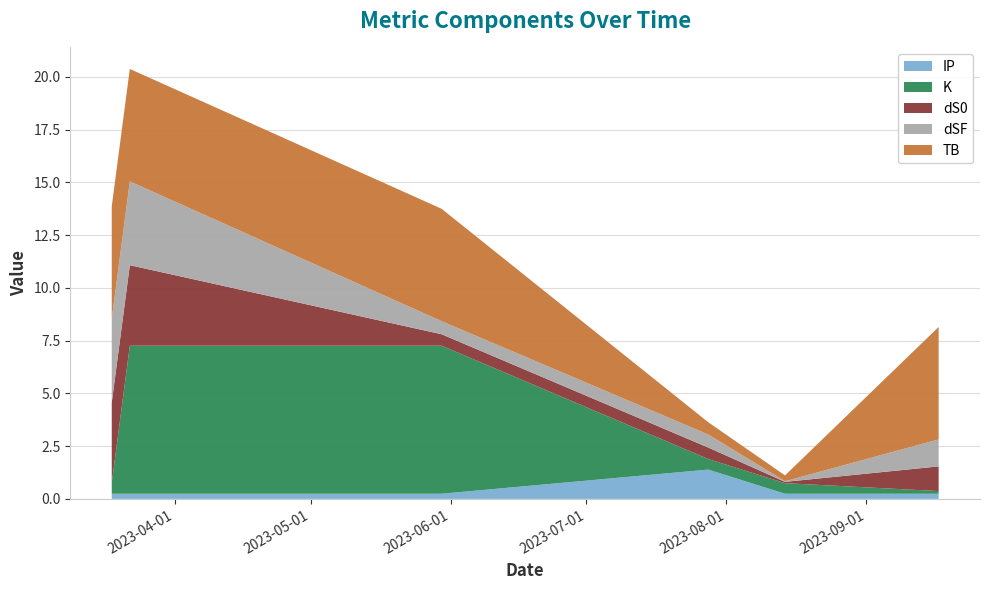

Reading left to right, what are all the values shown in this chart?

IP: 2023-03-18=0.2	2023-03-22=0.2	2023-05-30=0.2	2023-07-28=1.4	2023-08-14=0.2	2023-09-17=0.2
K: 2023-03-18=0.5	2023-03-22=7.0	2023-05-30=7.0	2023-07-28=0.5	2023-08-14=0.5	2023-09-17=0.1
dS0: 2023-03-18=3.8	2023-03-22=3.8	2023-05-30=0.5	2023-07-28=0.5	2023-08-14=0.1	2023-09-17=1.2
dSF: 2023-03-18=4.0	2023-03-22=4.0	2023-05-30=0.6	2023-07-28=0.6	2023-08-14=0.0	2023-09-17=1.3
TB: 2023-03-18=5.3	2023-03-22=5.3	2023-05-30=5.3	2023-07-28=0.6	2023-08-14=0.3	2023-09-17=5.3